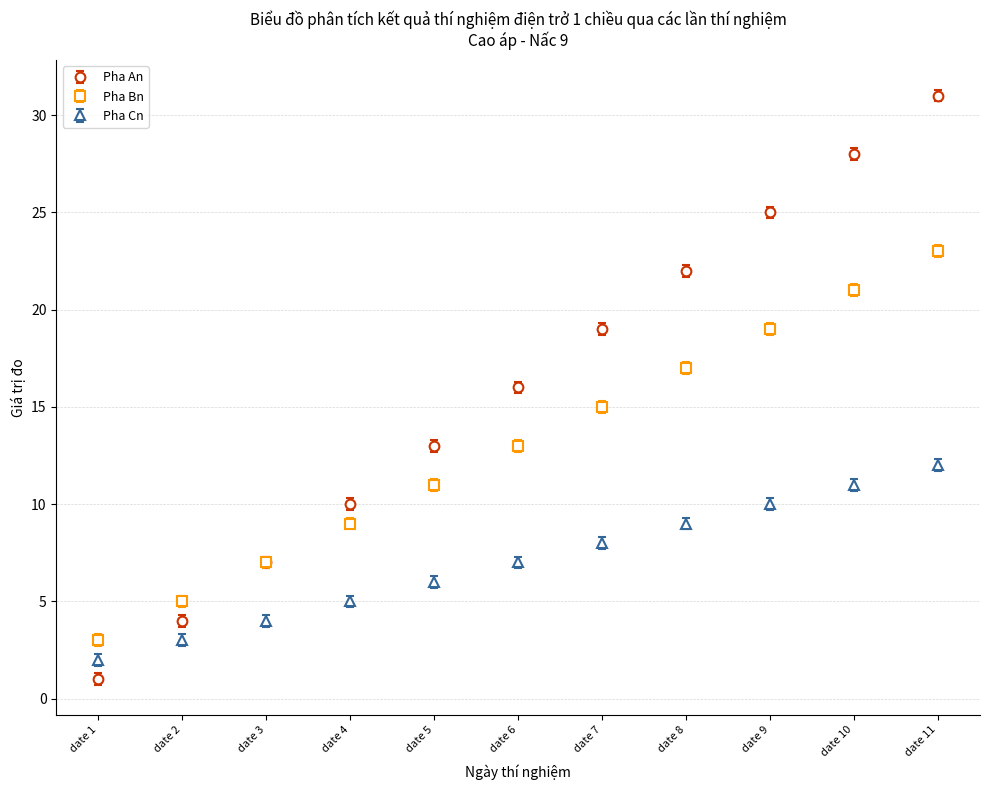

Which series changed the most between date 3 and date 9?

Pha An